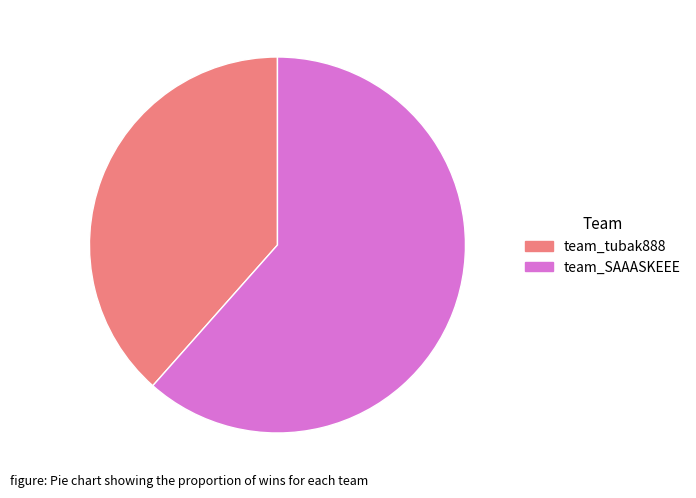

What is the largest slice in the pie chart?

team_SAAASKEEE